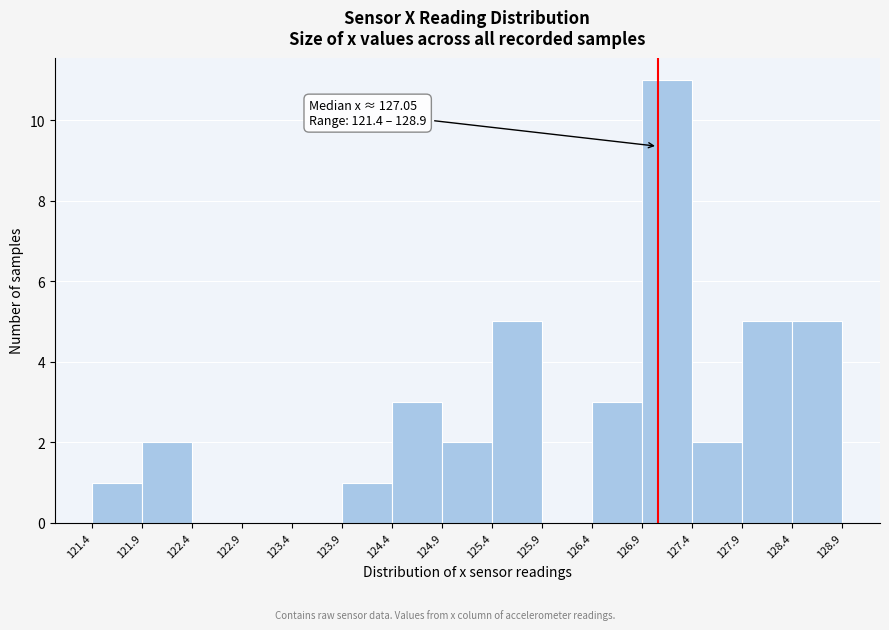

Over which range of the x-axis is the bar tallest?

126.9 to 127.4